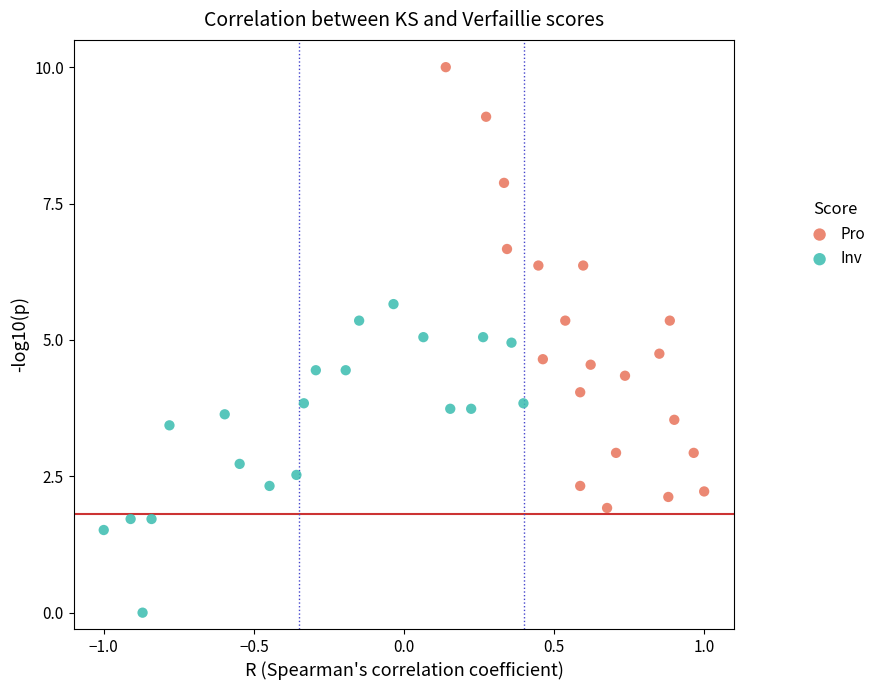

Which series has the widest spread of Y values?

Pro